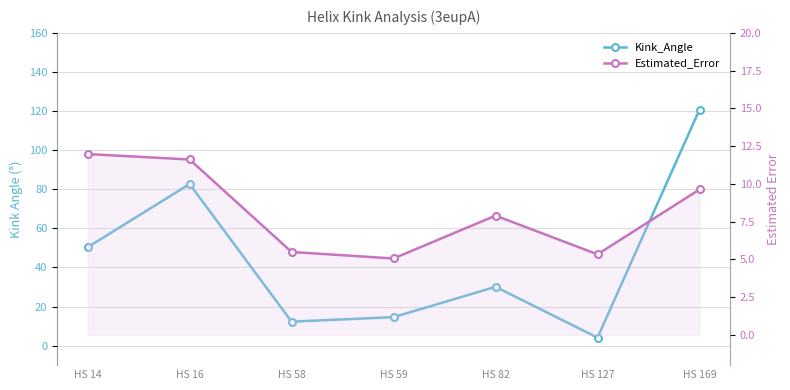

The value of Kink_Angle at HS 58 is 4.2. True or false?

False